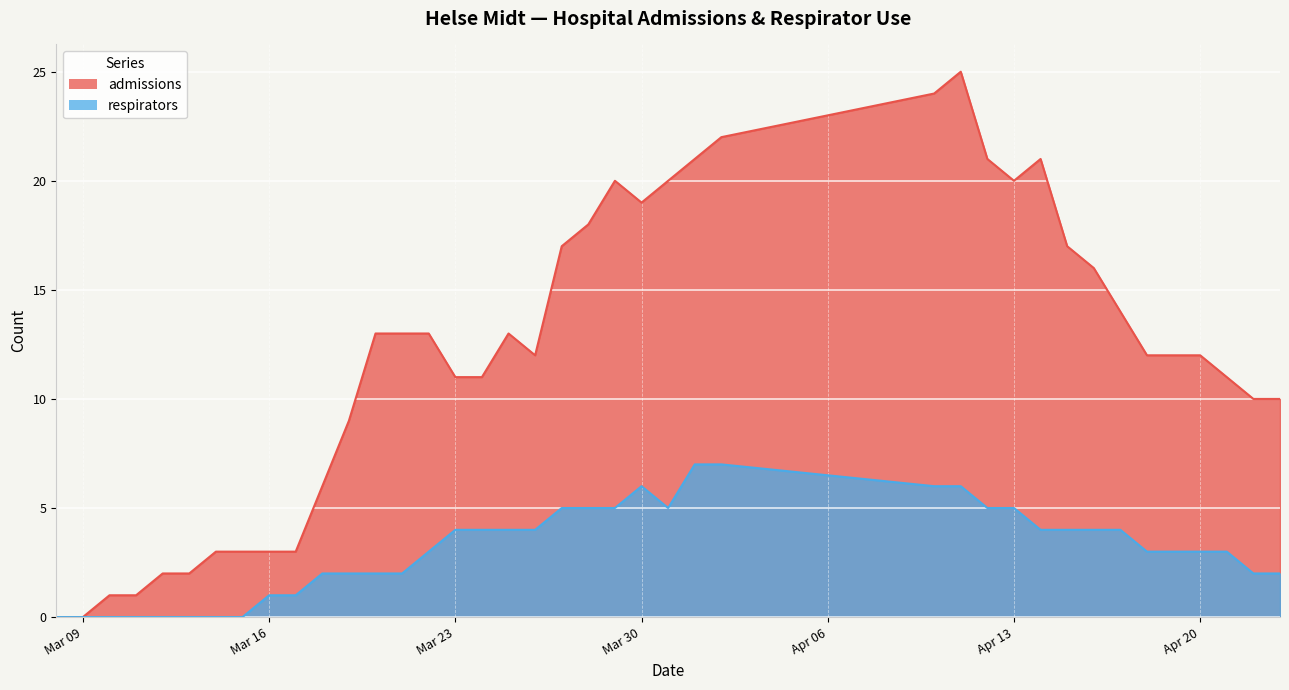

What is the difference between the admissions values at 2020-03-18 and 2020-04-21?

5